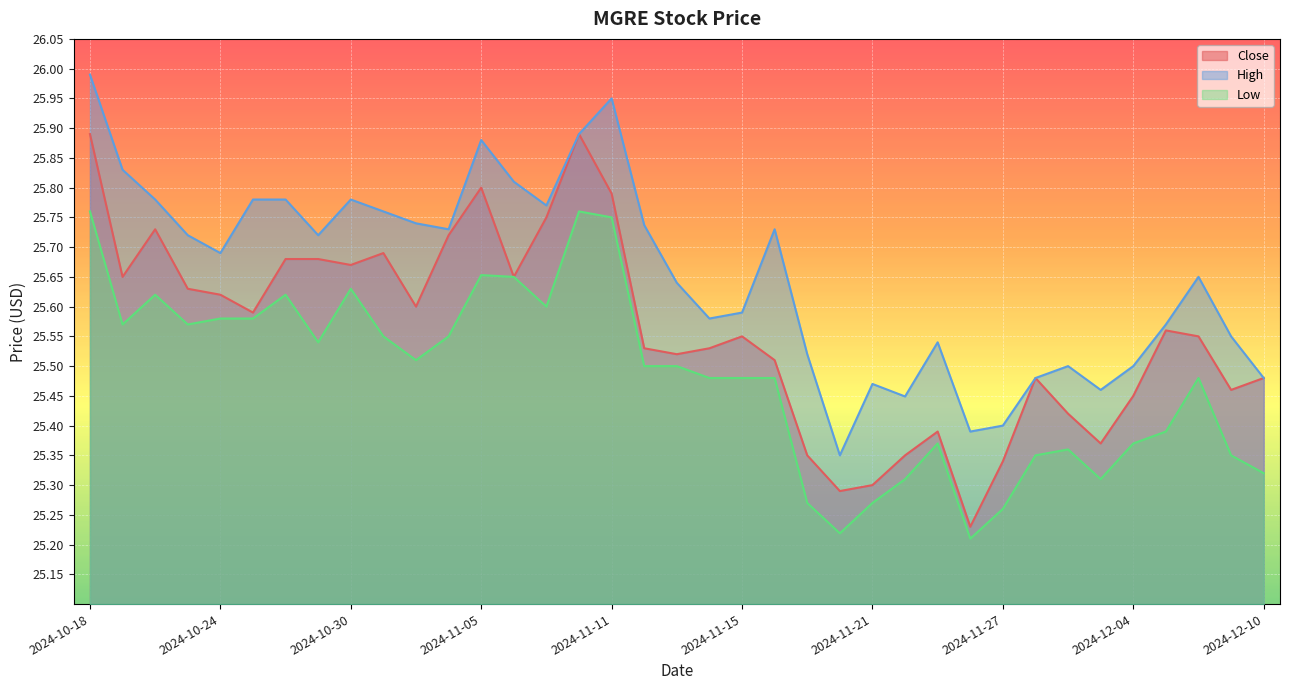

Rank the series at 2024-11-22 from lowest to highest value.

Low, Close, High